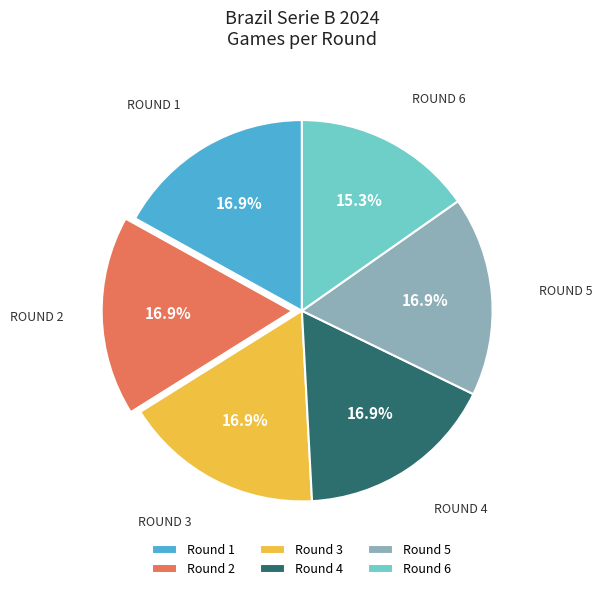

Combined, what portion of the pie is Round 2 and Round 4?

33.9%